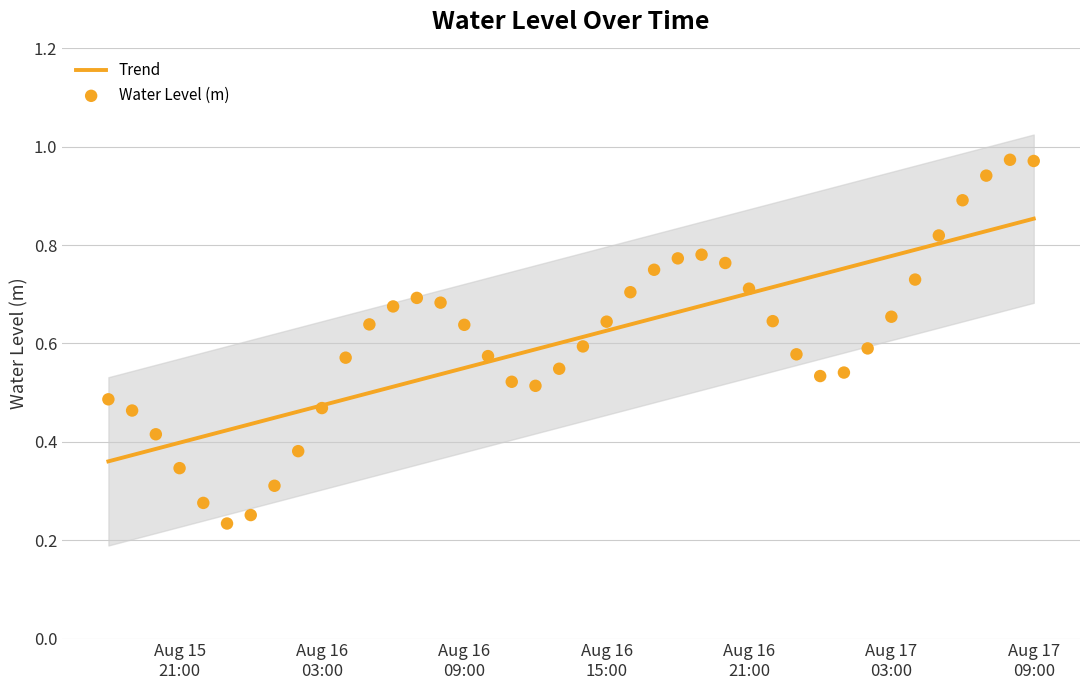

Which series has the widest spread of Y values?

Water Level (m)